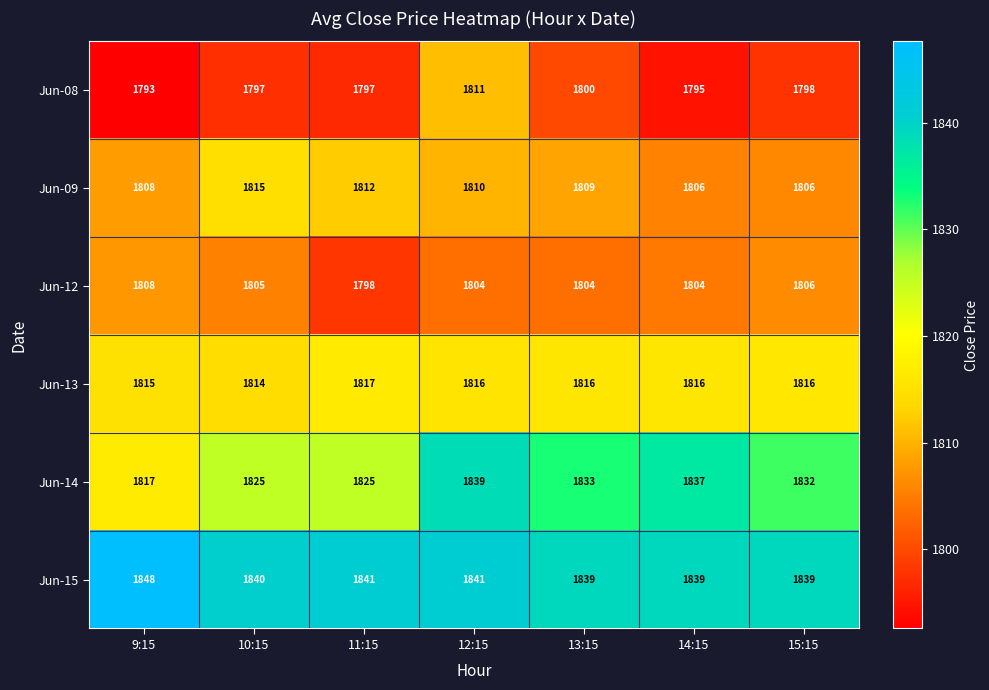

Rank the series by their maximum value, from lowest to highest.

Jun-12, Jun-08, Jun-09, Jun-13, Jun-14, Jun-15